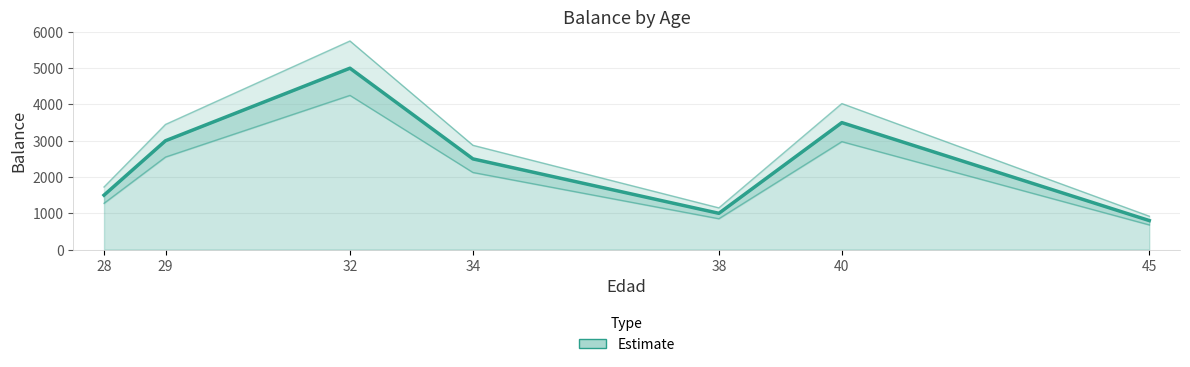

What is the value of the 2nd point from the left?

3000